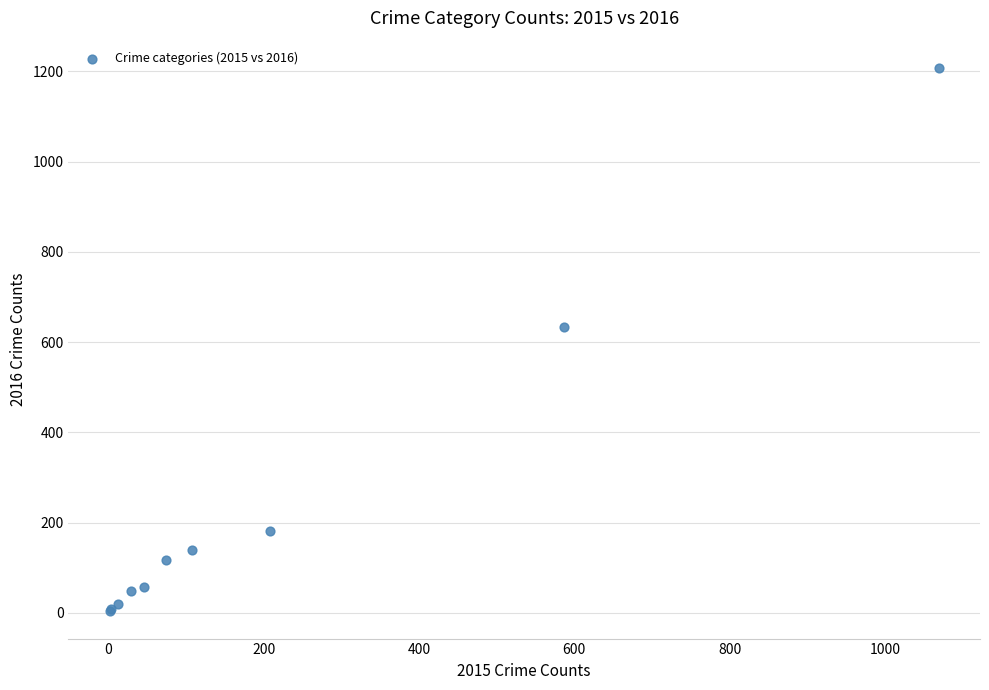

What Y value in the scatter plot is closest to 605?

633